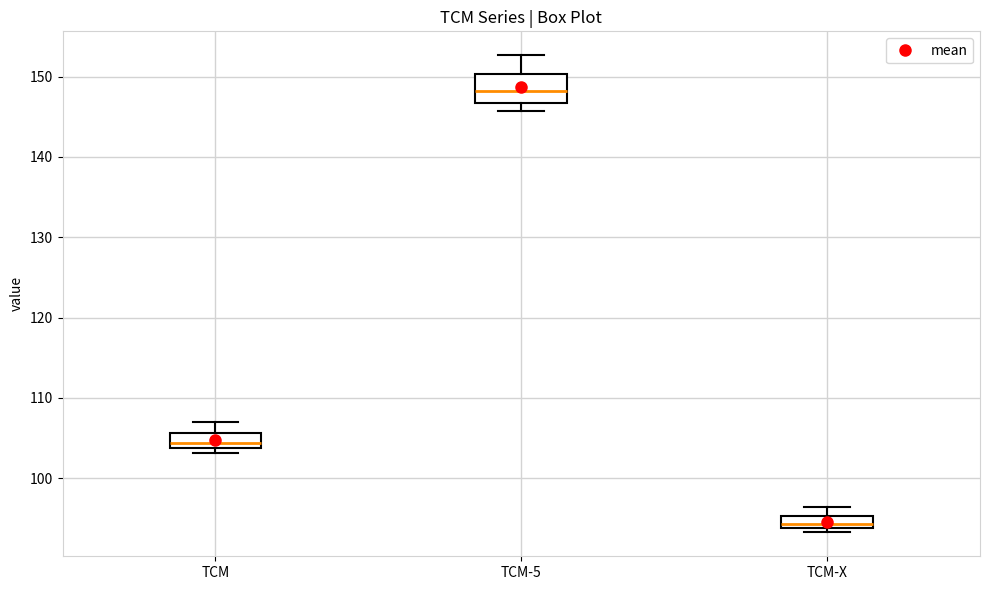

Reading left to right, read every box against the y-axis: the position of its median line, the range the box covers, and the ends of its whiskers. The values are not printed on the chart, so give them approximately, as read against the axis.

TCM: median 104 (just above the box's lower edge), box 104 to 106, whiskers 103 to 107
TCM-5: median 148, box 147 to 150, whiskers 146 to 153
TCM-X: median 94 (inside the box), box 94 to 95, whiskers 93 to 96